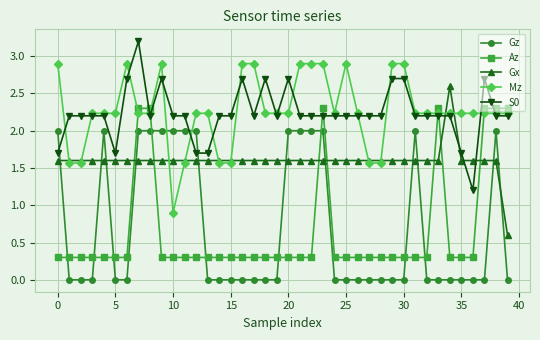

What is the difference between the second highest and minimum values in the Az series?

2.0